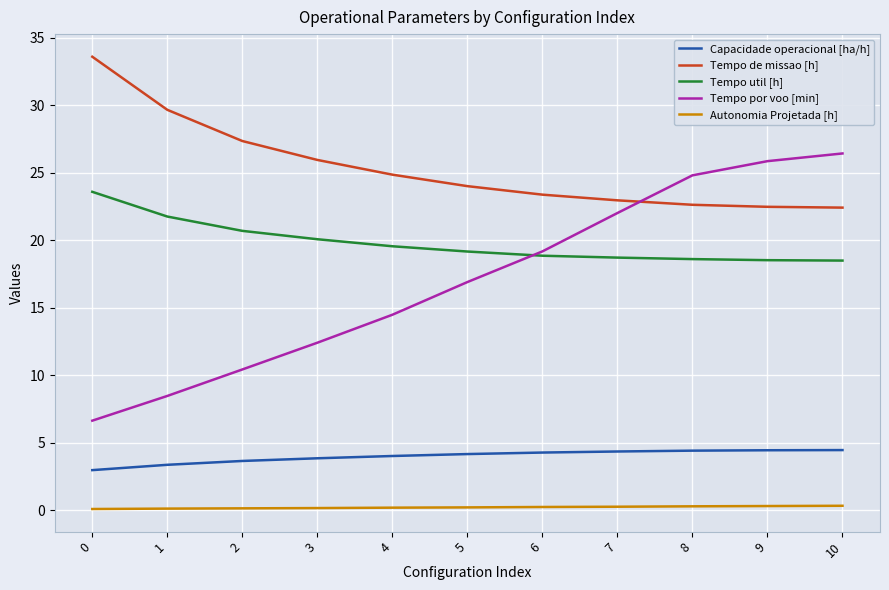

Does the chart display data point markers on the line(s)?

No